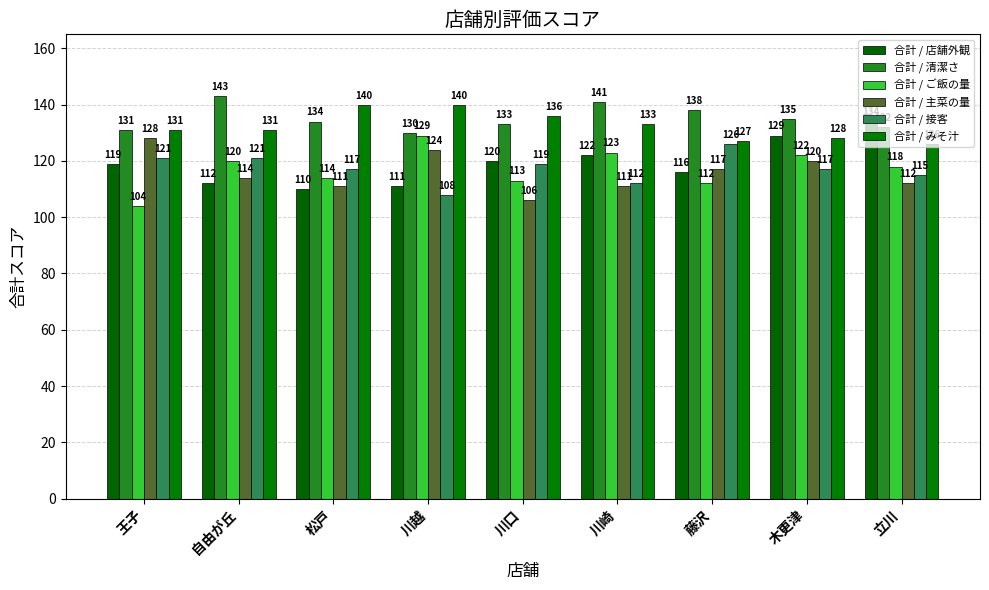

List the series in order of their peak value, highest first.

合計 / 清潔さ, 合計 / みそ汁, 合計 / 店舗外観, 合計 / ご飯の量, 合計 / 主菜の量, 合計 / 接客